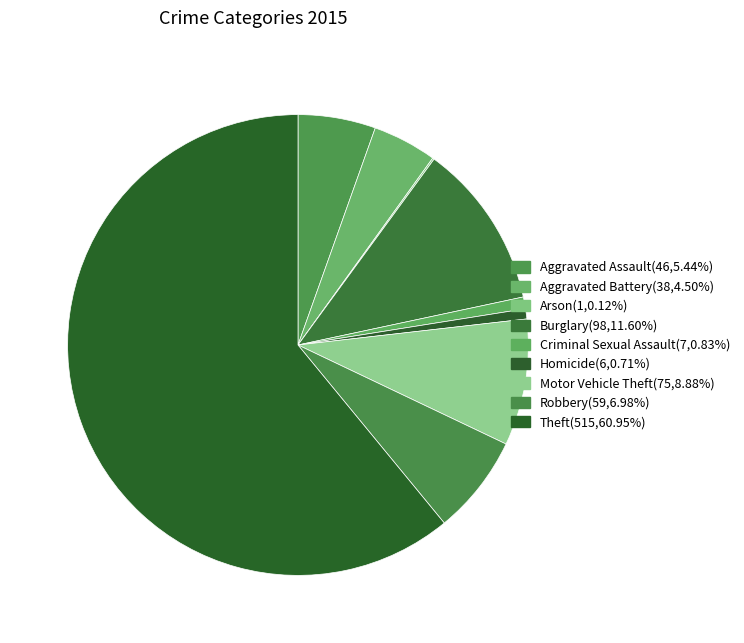

To the nearest percent, what percentage of the pie is Aggravated Battery?

4%